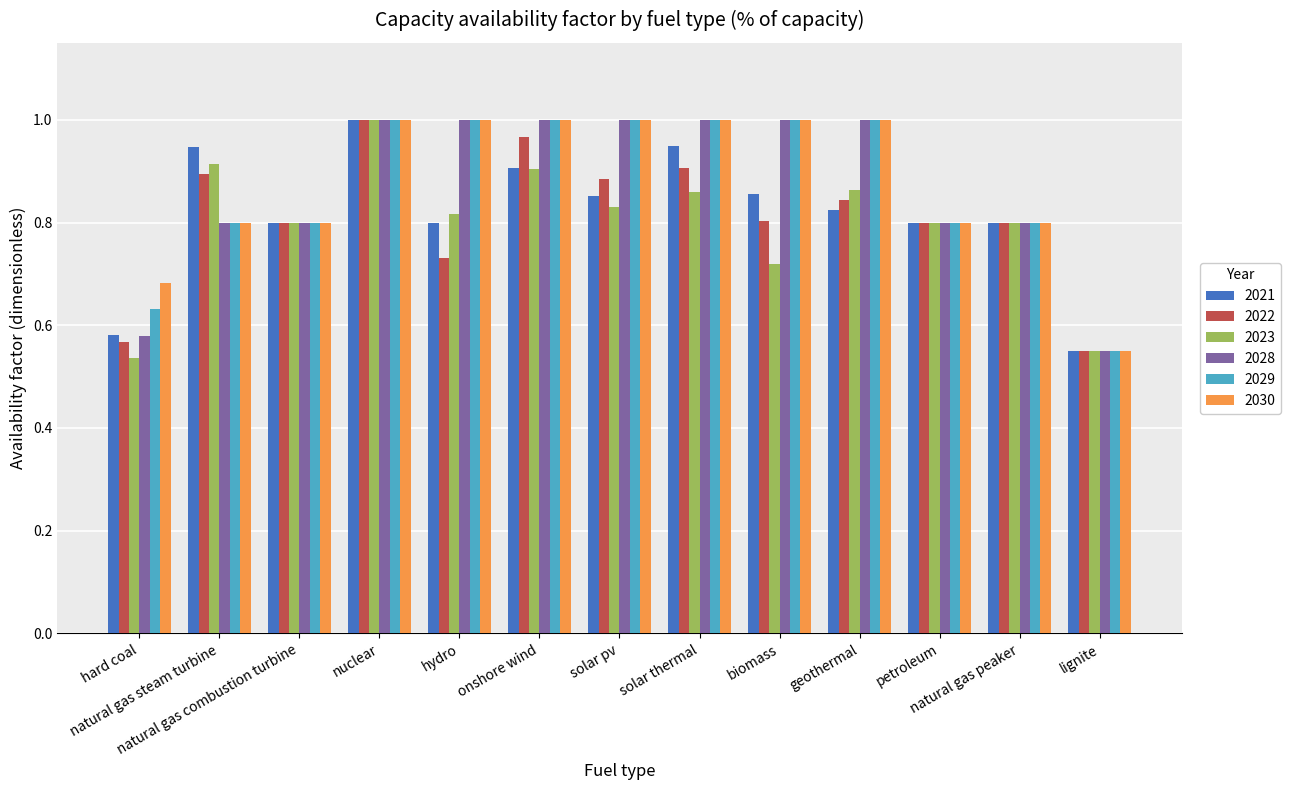

At how many categories does at least one series exceed 0?

13